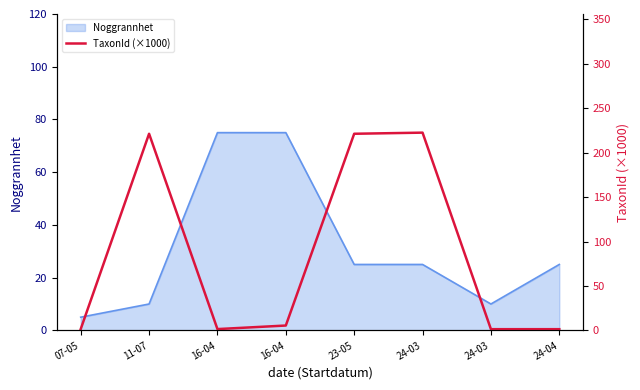

At which category does the chart reach its peak across all series?

24-03